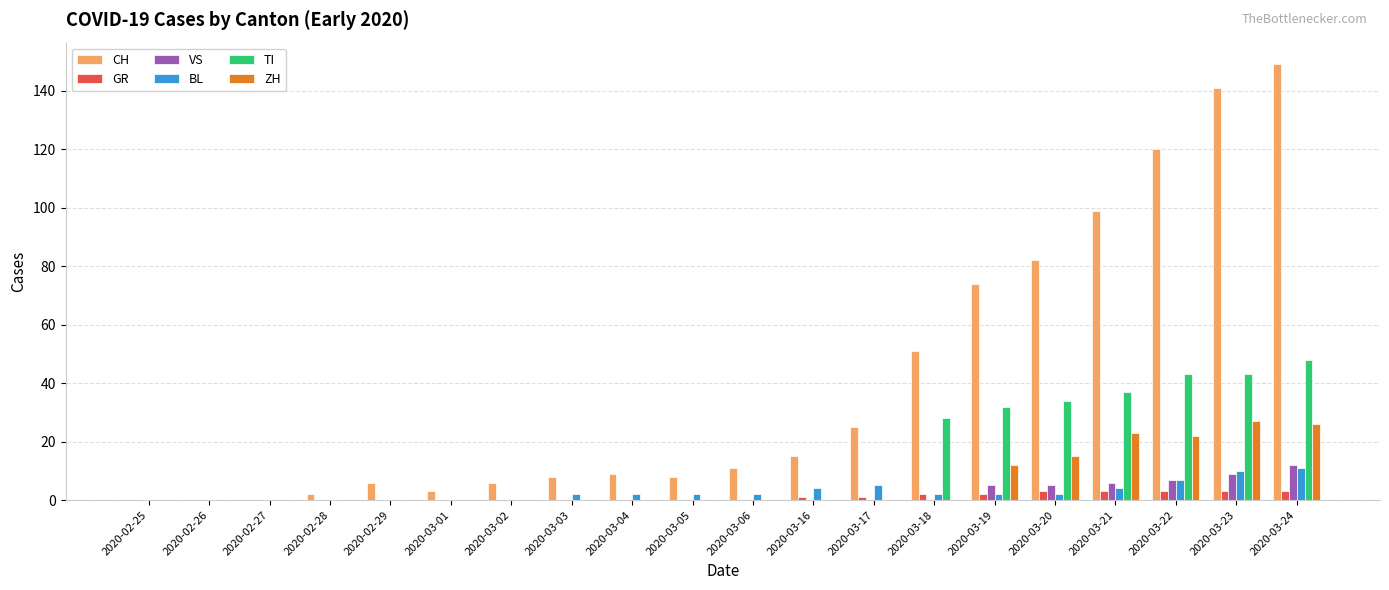

Which series changed the most between 2020-03-06 and 2020-03-17?

CH